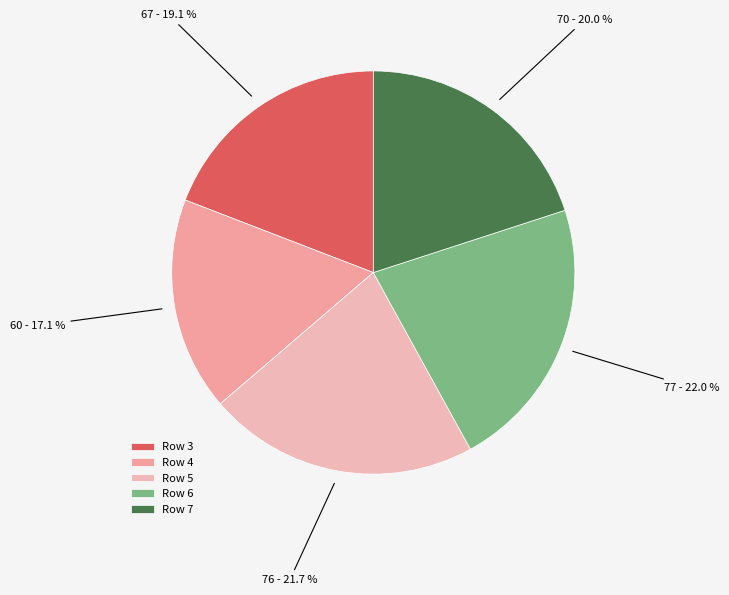

Count the number of slices in the pie.

5